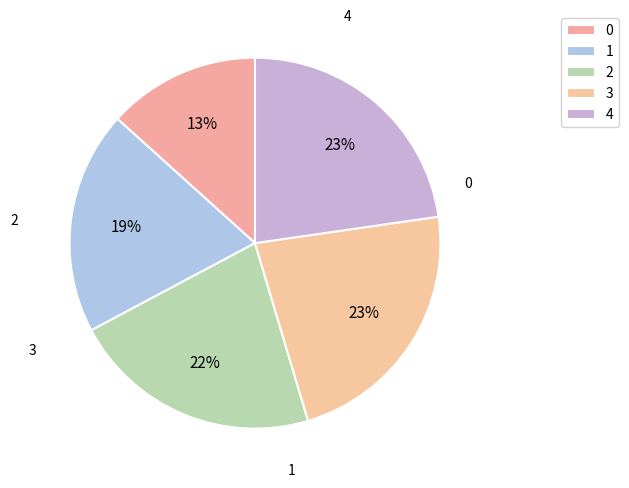

What is the change in value from 2 to 4?

+0.1